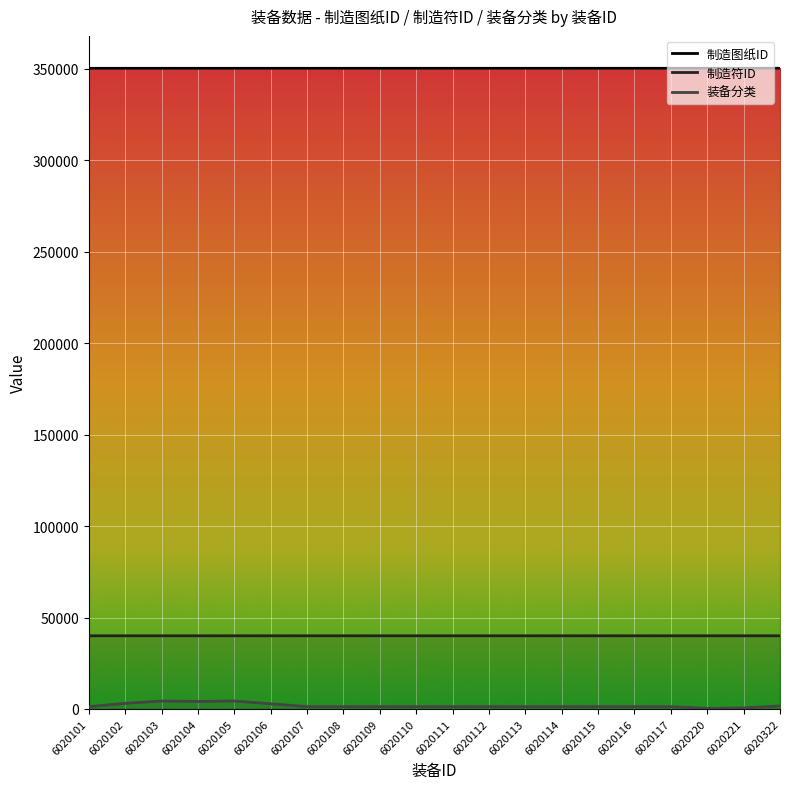

Is this an area chart (filled region under the line)?

No